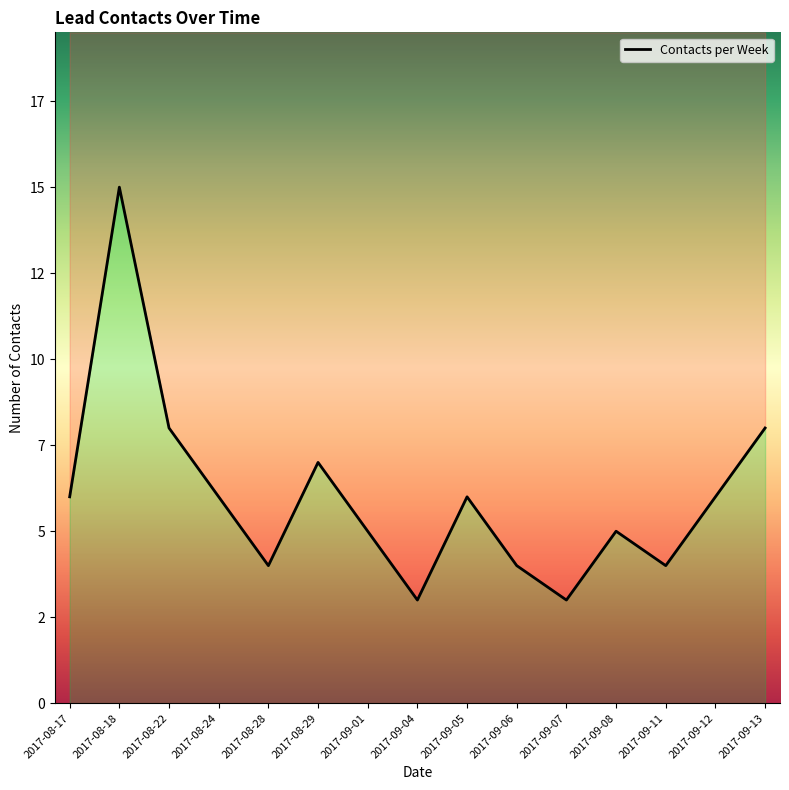

What is the smallest value displayed?

3